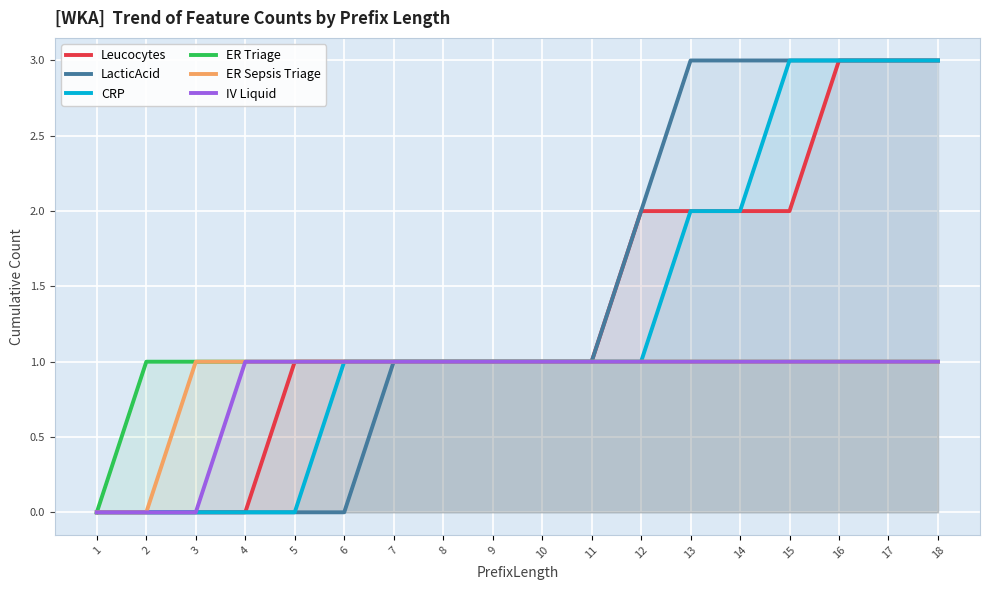

Between 2 and 7, which is larger?

7